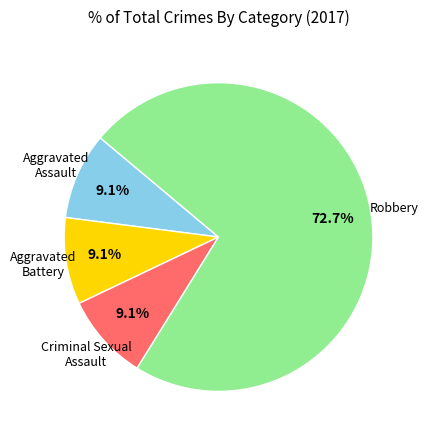

Is there a majority slice in this chart?

Yes